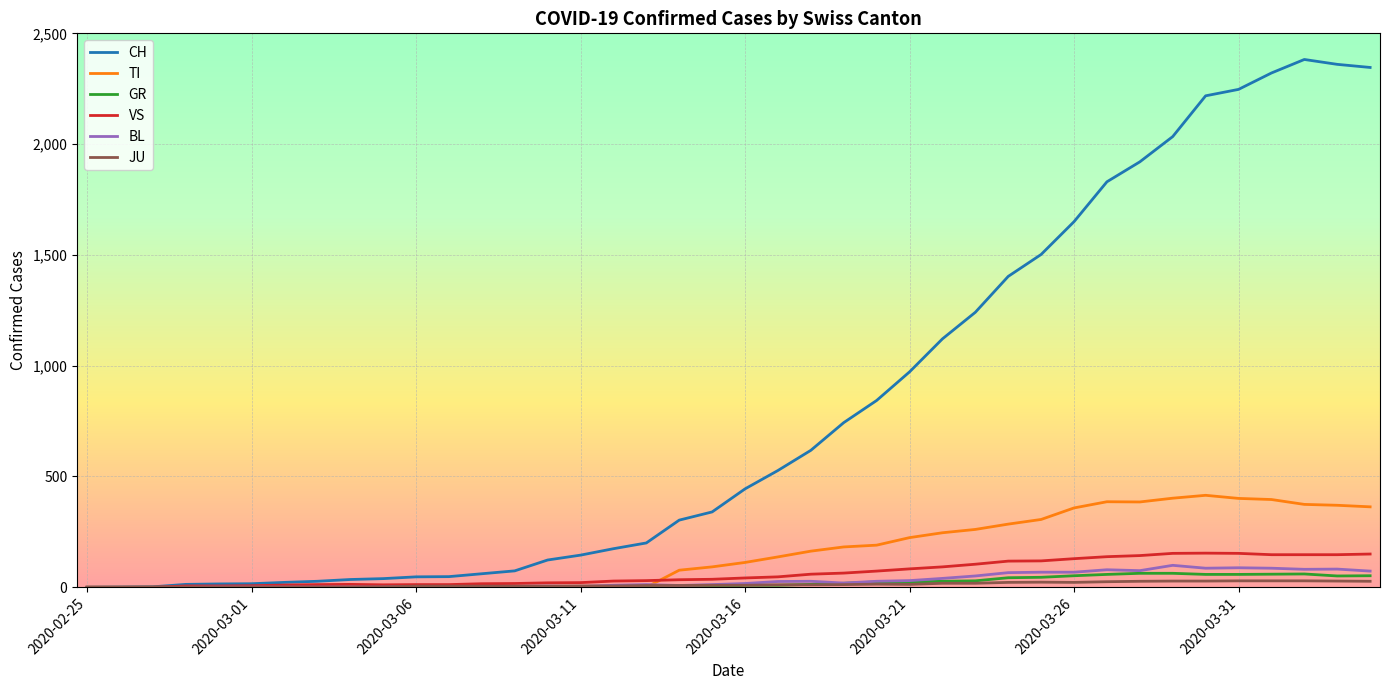

What is the greatest value displayed?

2382